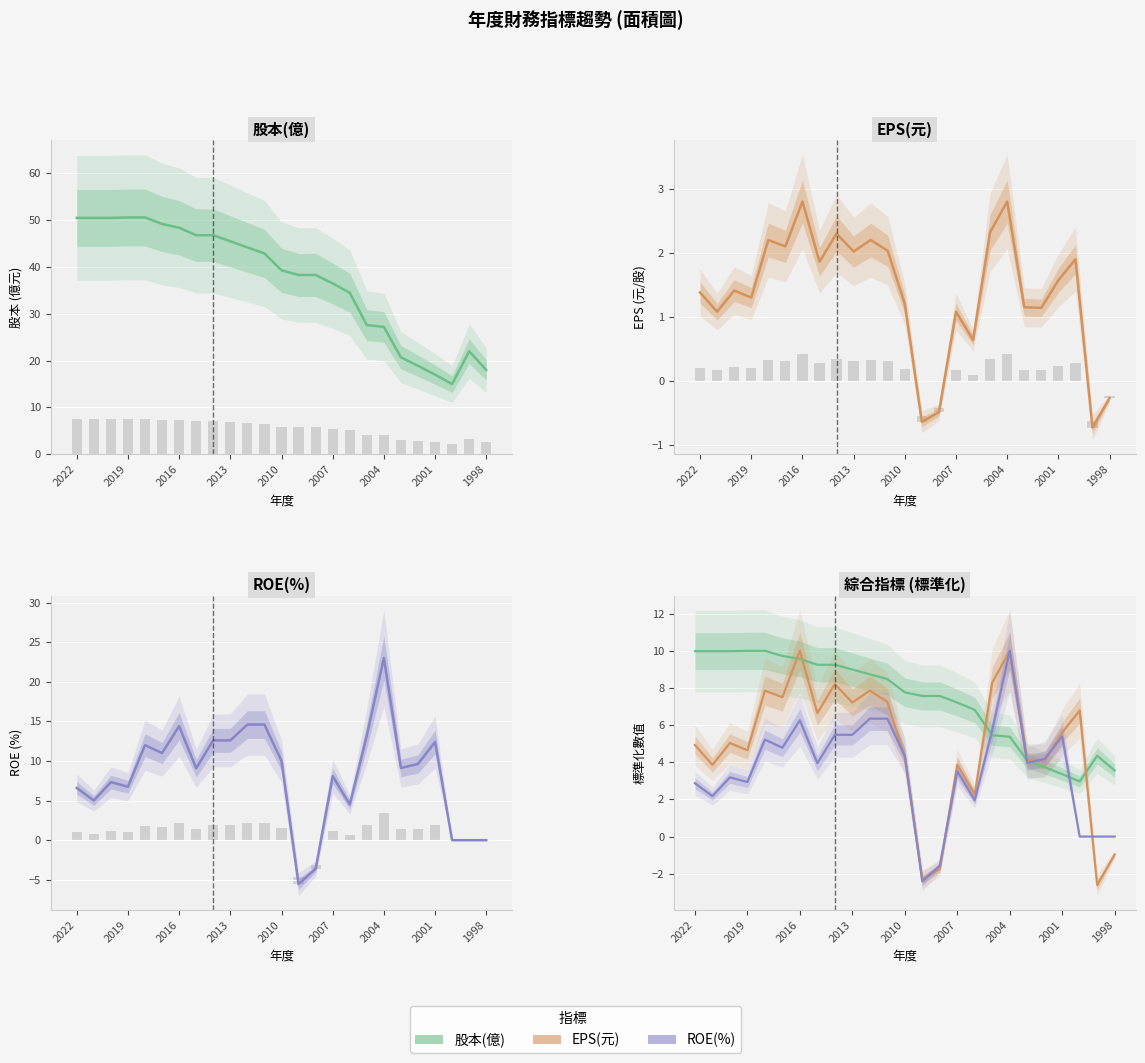

Which series has the largest total across all categories?

股本(億) estimate